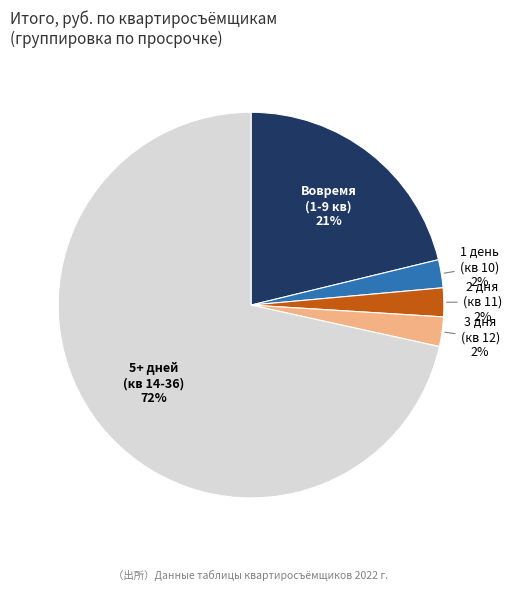

Does any single category account for the majority?

Yes